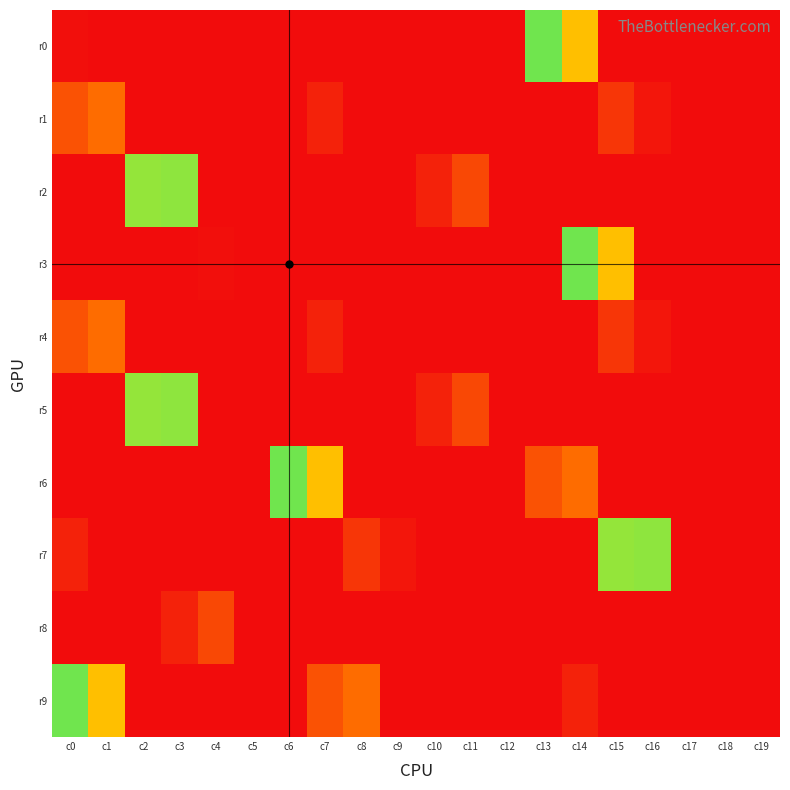

Count the number of data series in this chart.

10